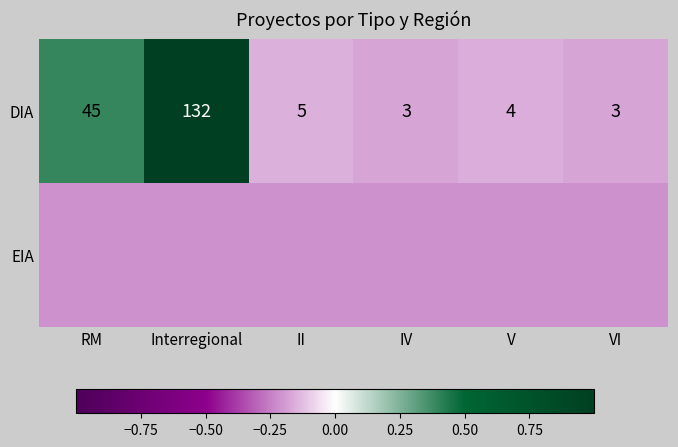

How many values in the DIA series are below 5?

3